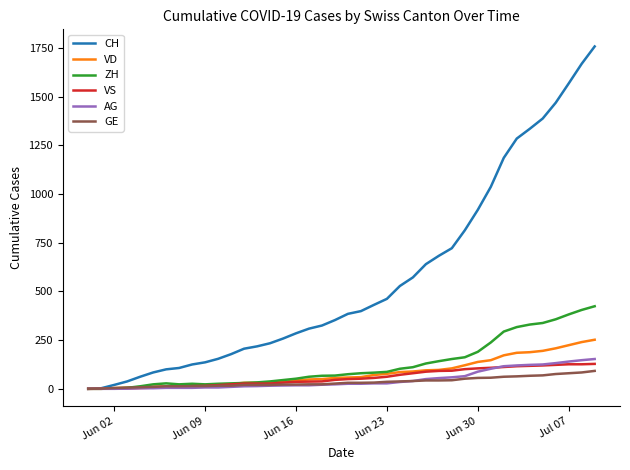

What is the highest value of the CH series?

1758